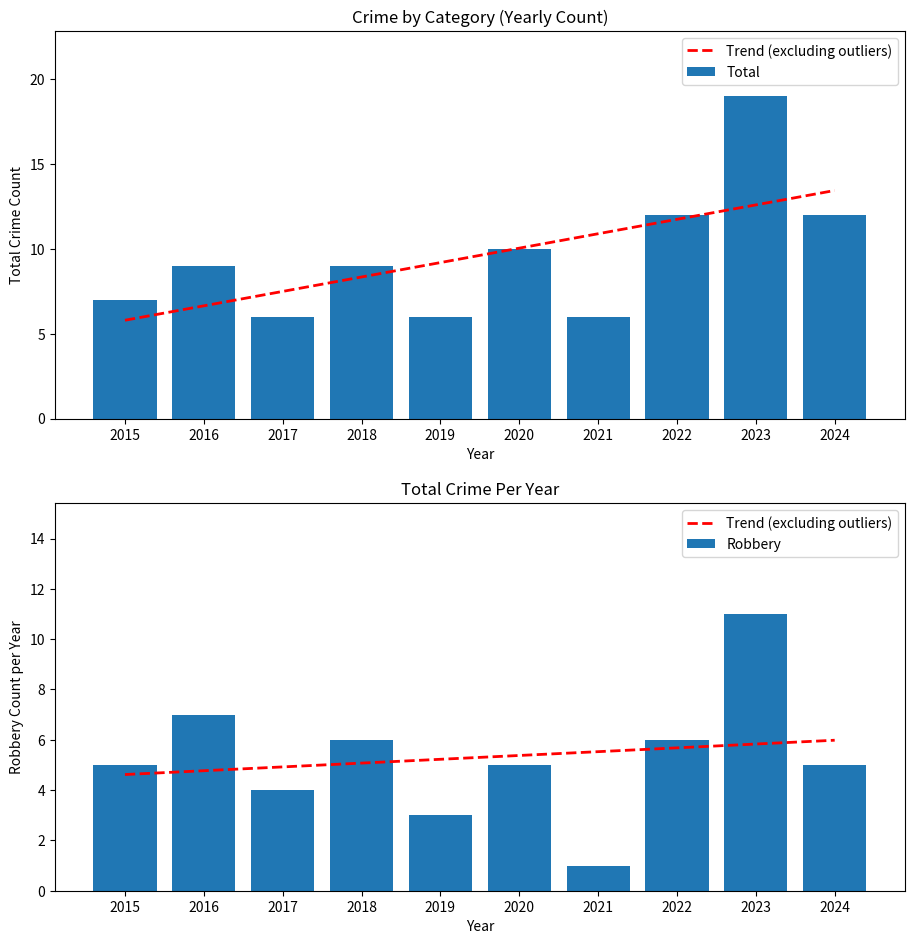

What is the approximate value of Total at 2017?

6